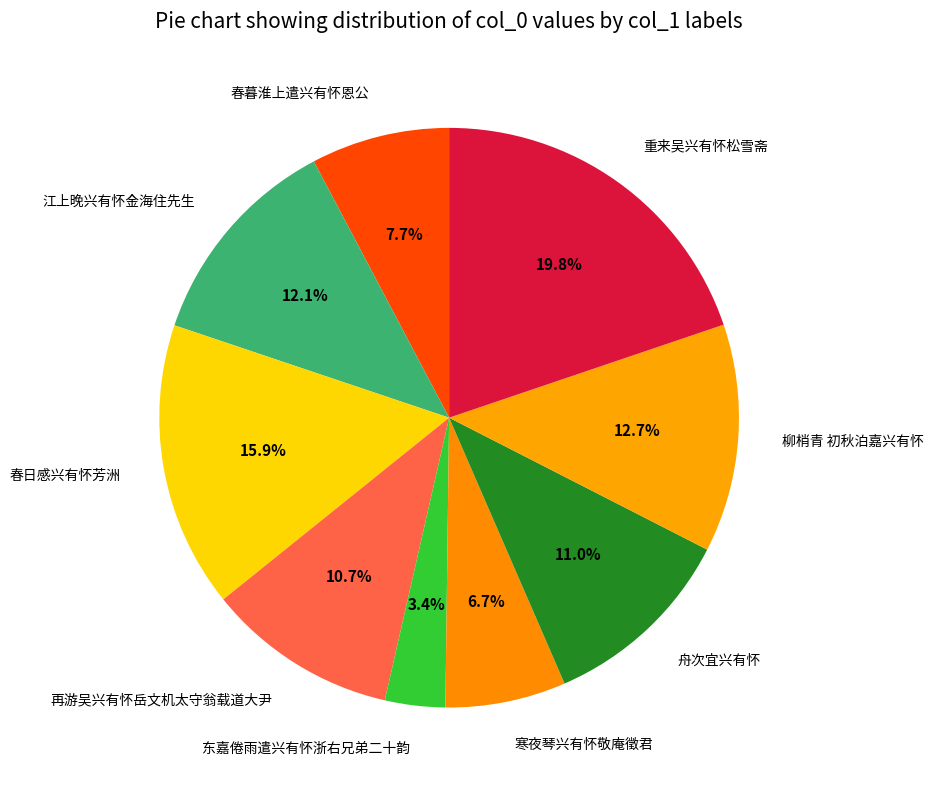

Does any single category account for the majority?

No